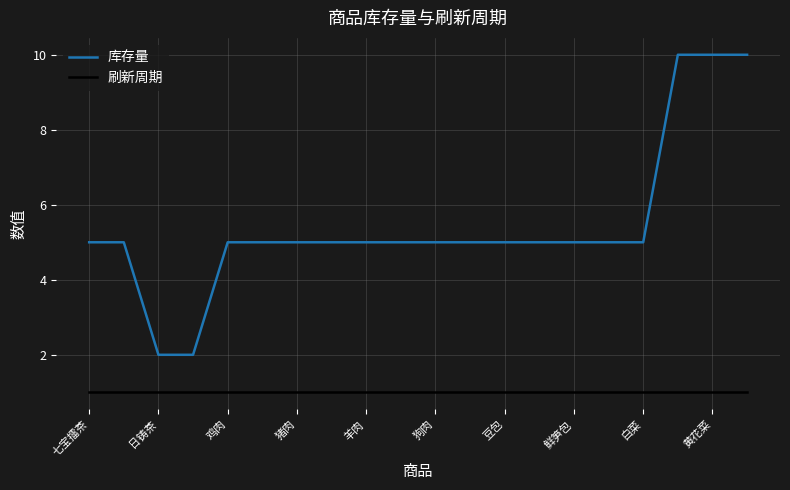

List the series in order of their peak value, highest first.

库存量, 刷新周期